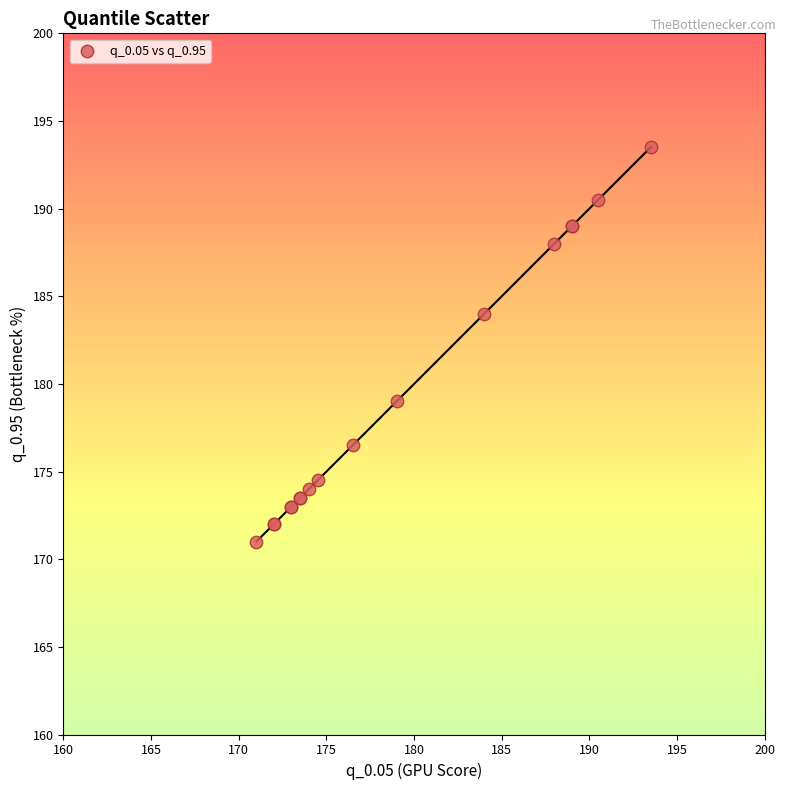

What Y value in the scatter plot is closest to 182?

184.0